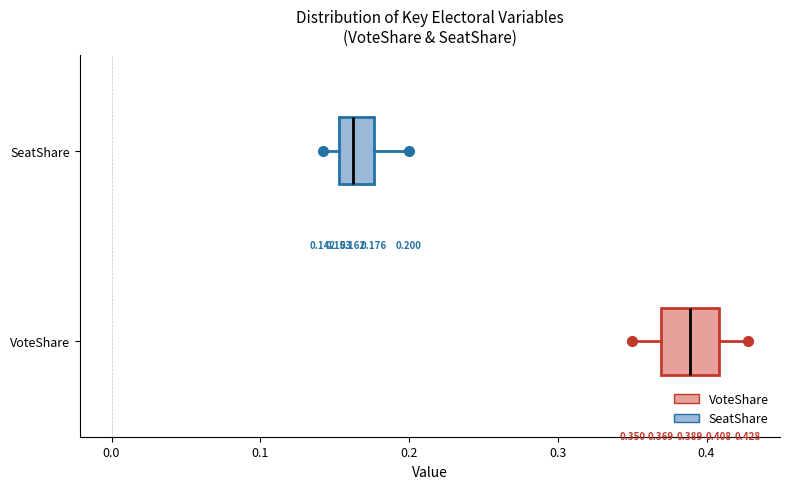

Which box is the widest, from its left edge to its right edge?

VoteShare